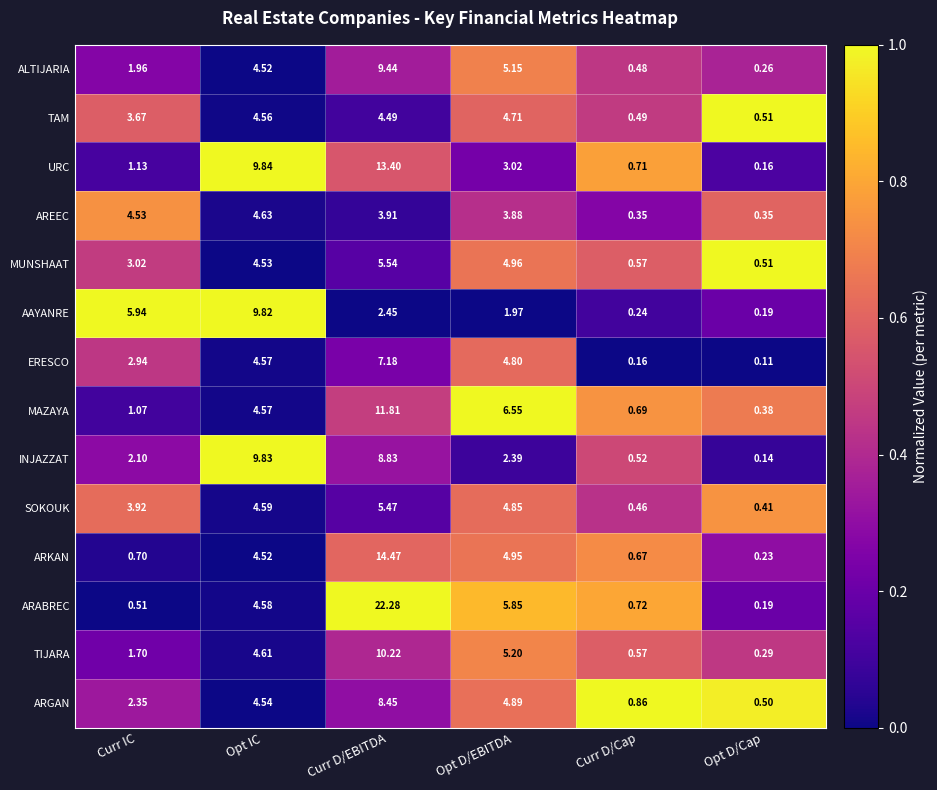

At which category does the chart reach its minimum across all series?

Opt D/Cap